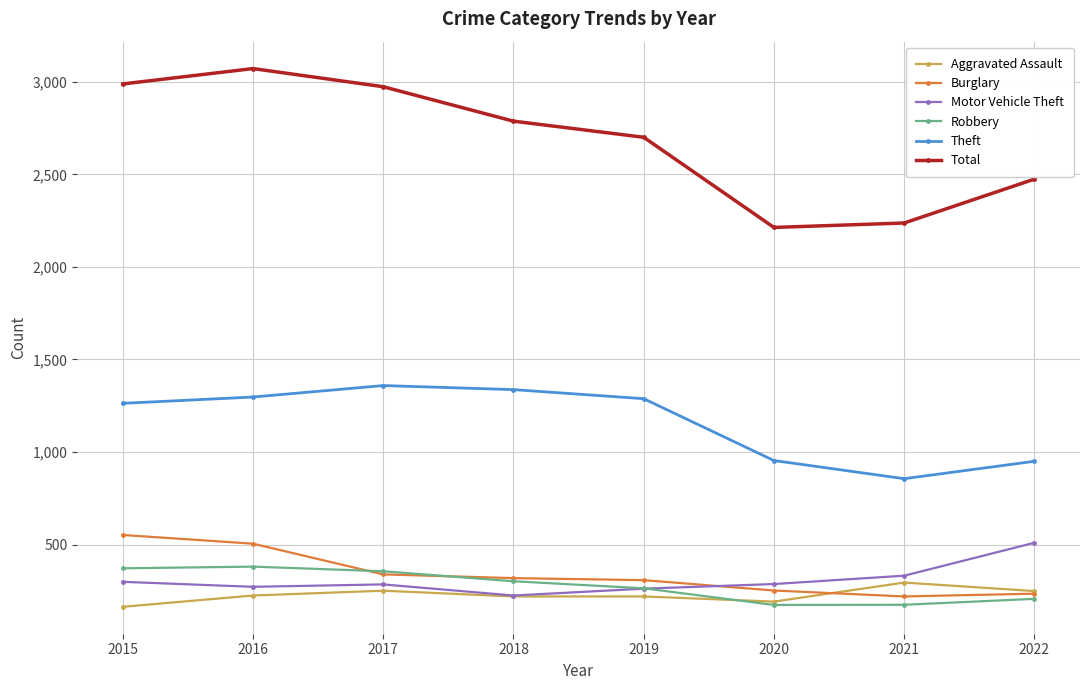

List the series in order of their peak value, lowest first.

Aggravated Assault, Robbery, Motor Vehicle Theft, Burglary, Theft, Total